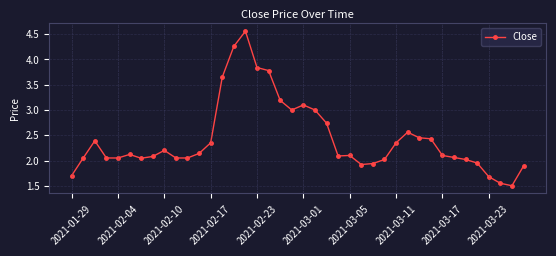

What is the sum of all values?

97.0